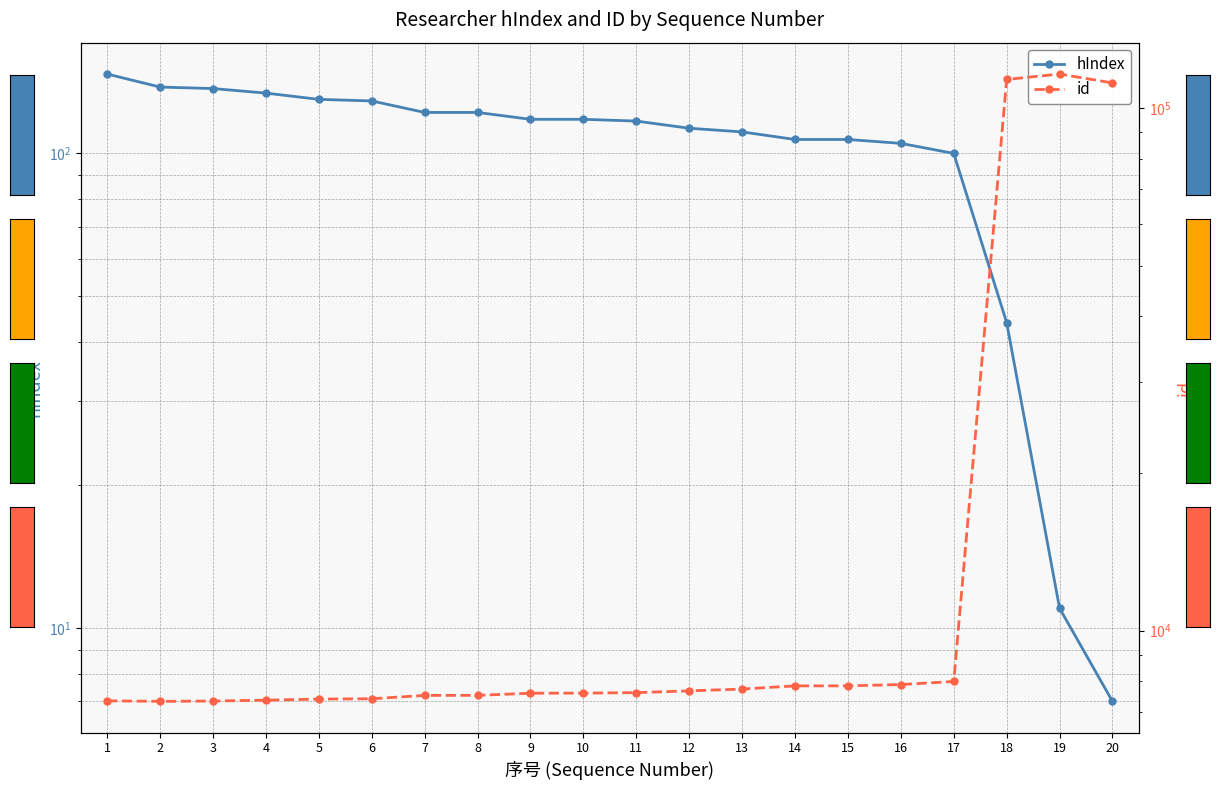

Rank the series at 10 from lowest to highest value.

hIndex, id